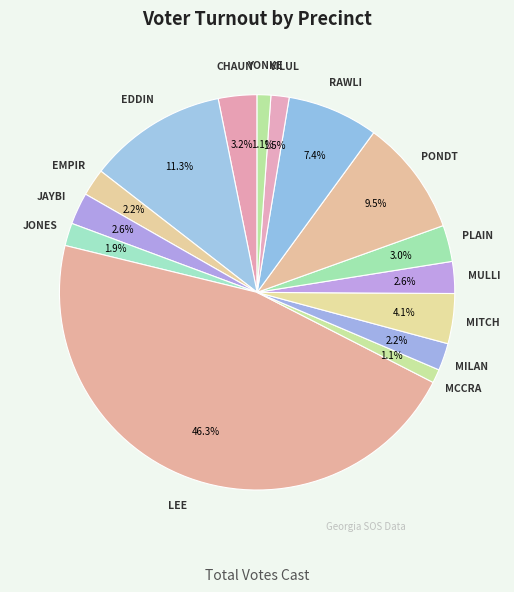

What percentage is the MILAN slice, to the nearest percent?

2%